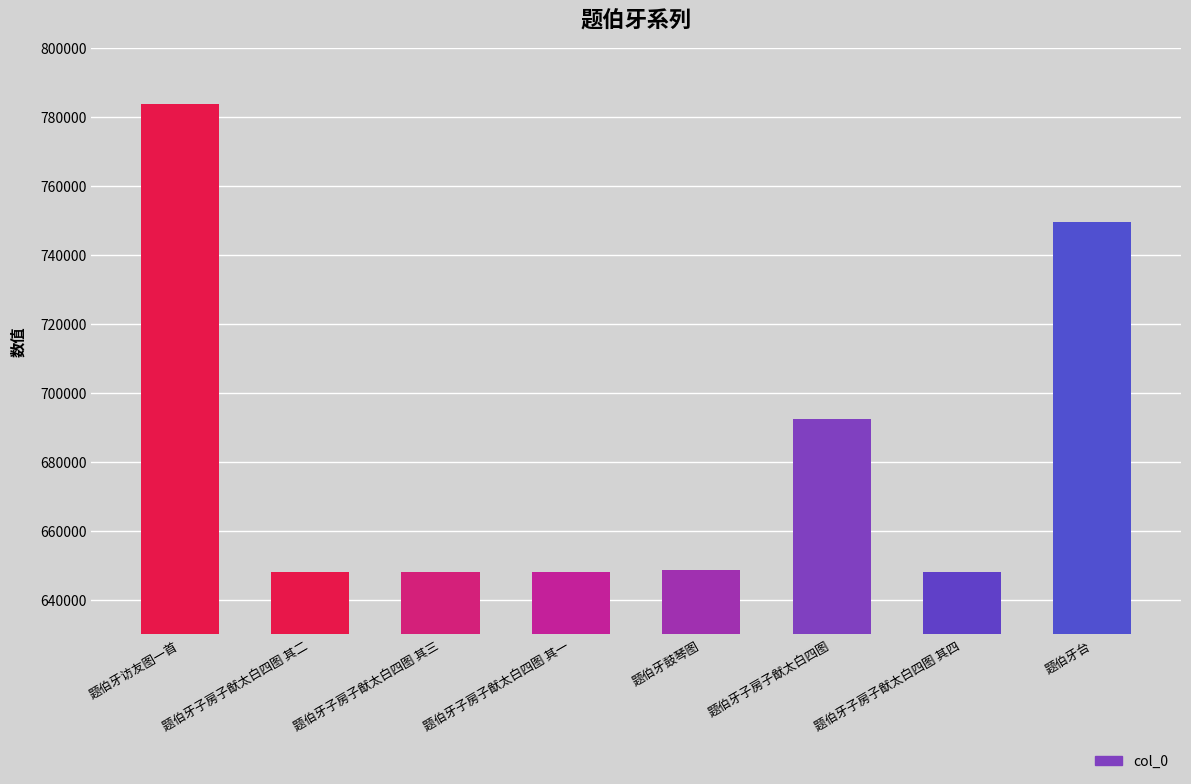

What is the change in value from 题伯牙子房子猷太白四图 to 题伯牙子房子猷太白四图 其四?

-44527